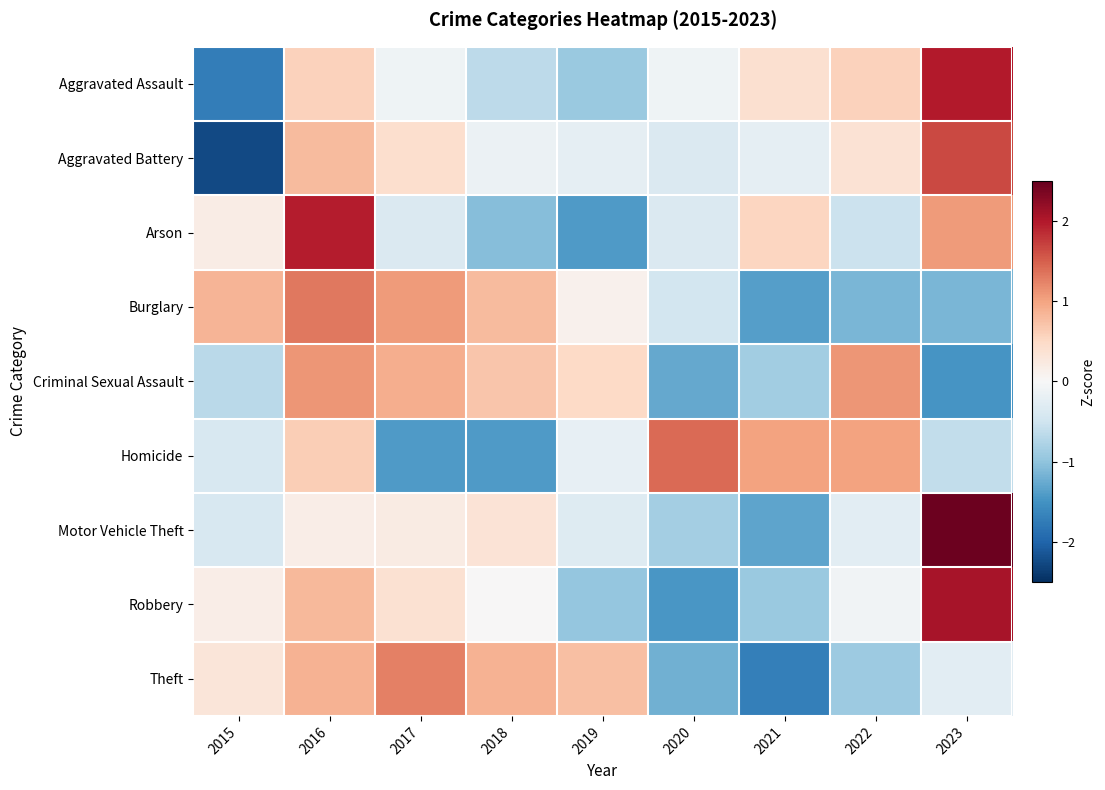

What is the difference between the highest and lowest values at 2018?

2.3